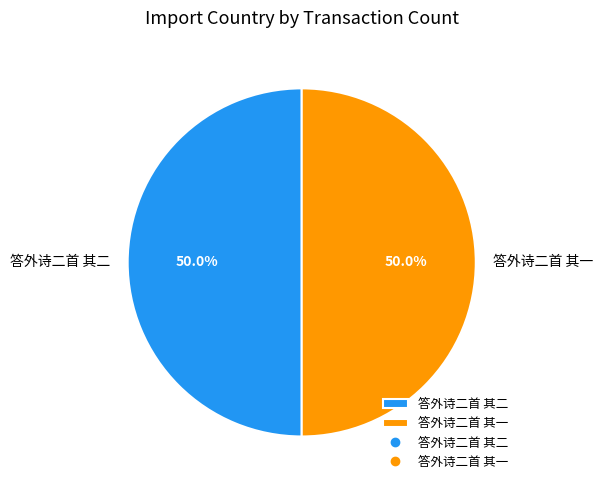

How much of the chart is everything except 答外诗二首 其二?

50.0%